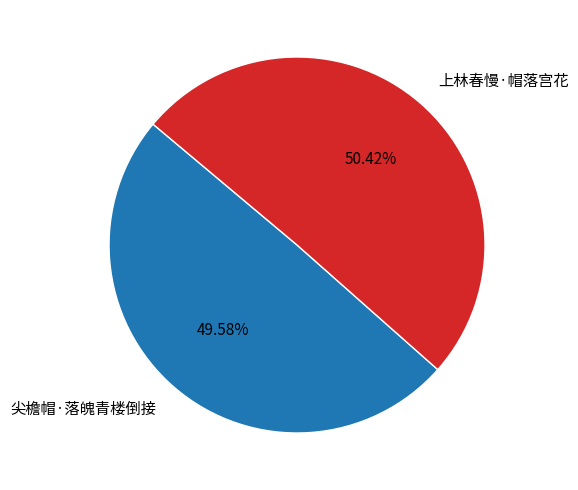

To the nearest percent, what is the average slice percentage?

50%